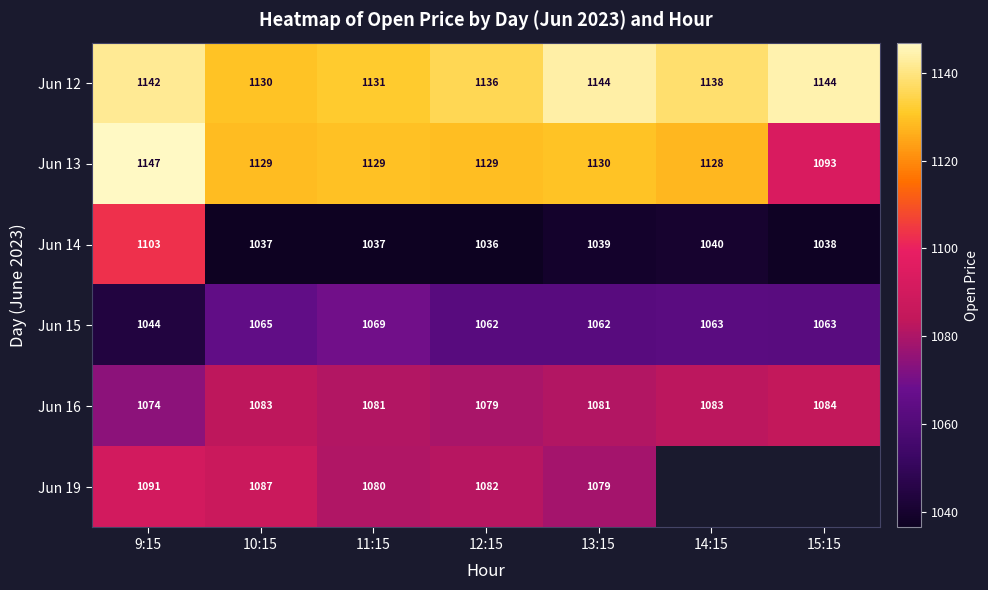

Between 10:15 and 15:15, which is larger?

15:15